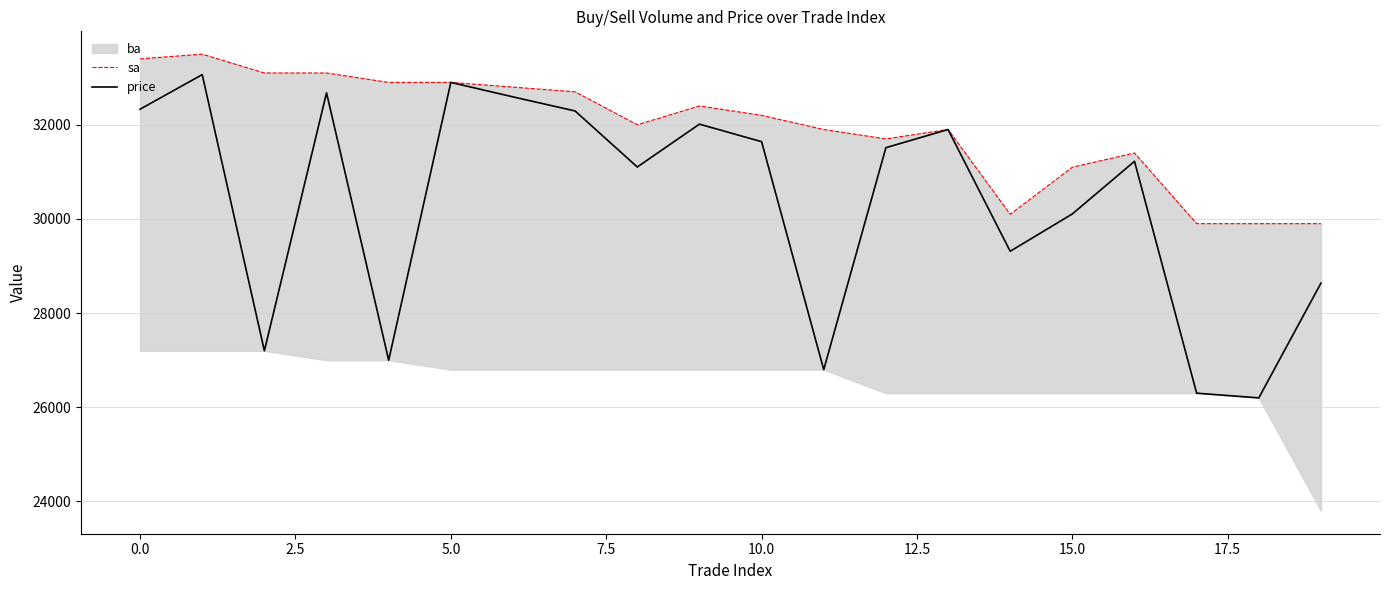

What is the label of the 16th point from the left?

15